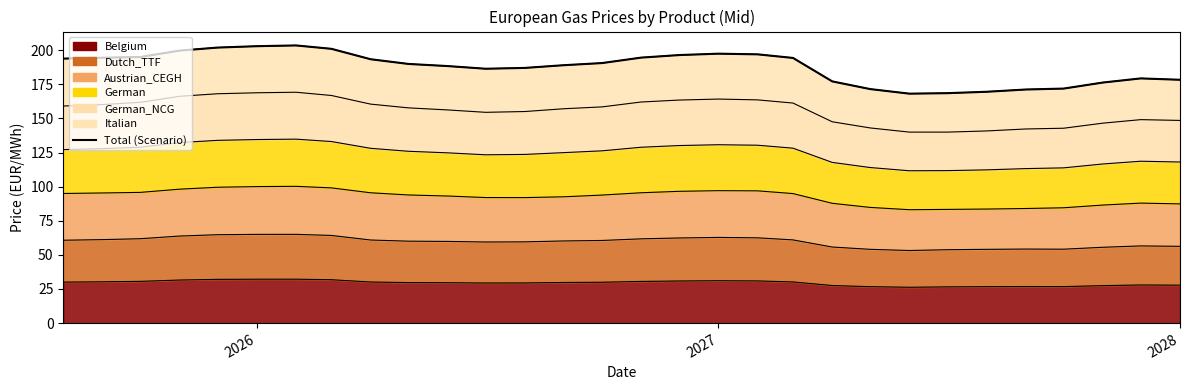

Reading right to left, transcribe all the data shown in this chart.

178.3	179.3	176.3	171.9	171.2	169.5	168.5	168.1	171.5	177.1	194.3	196.9	197.4	196.4	194.6	190.5	189.0	187.0	186.4	188.3	189.9	193.4	201.0	203.5	202.9	201.9	199.7	195.0	194.5	193.8